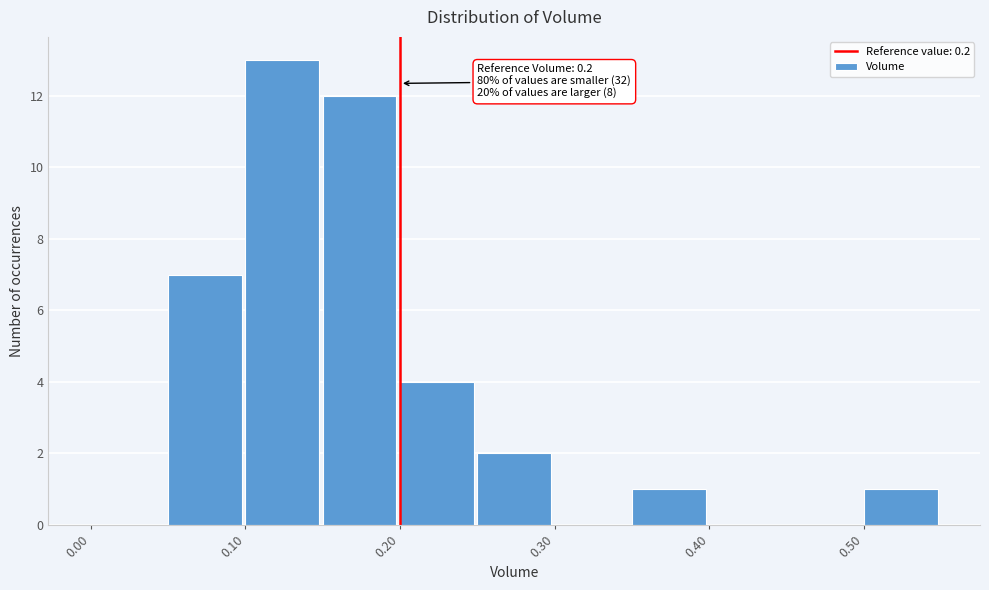

Over which range of the x-axis is the bar tallest?

0.10 to 0.15